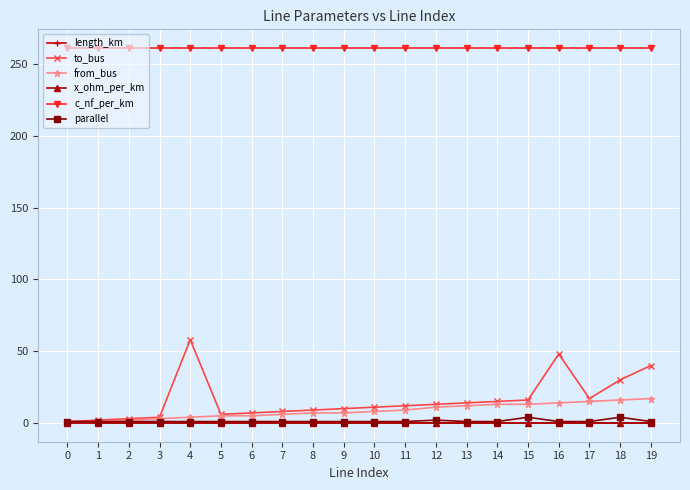

The value of from_bus at 18 is 16.0. True or false?

True